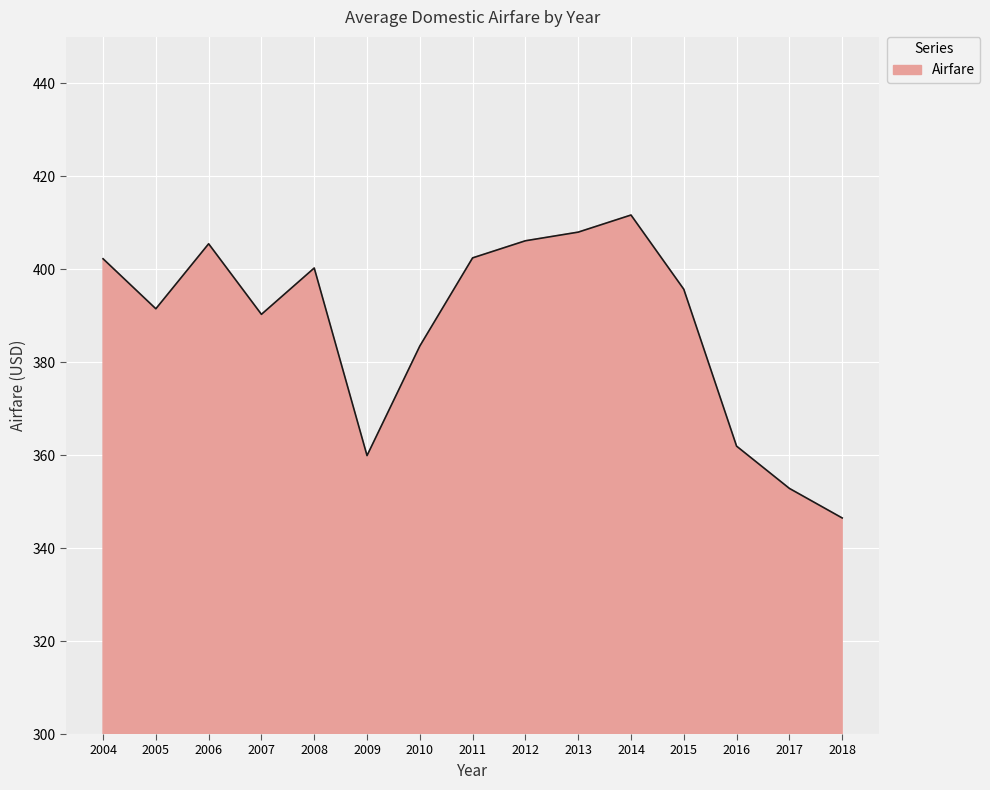

At which label is the value closest to 379?

2010